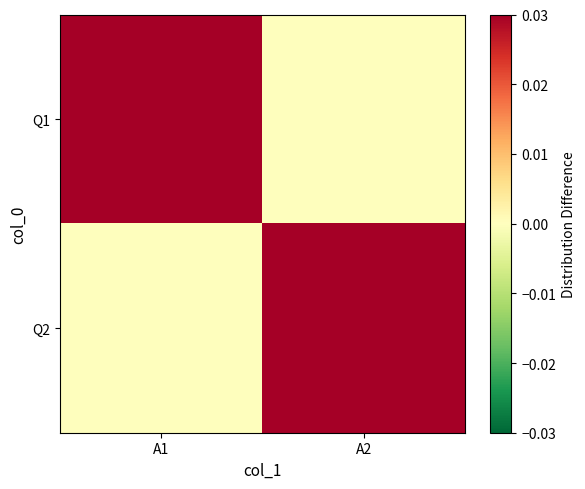

Rank the series at A1 from lowest to highest value.

Q2, Q1